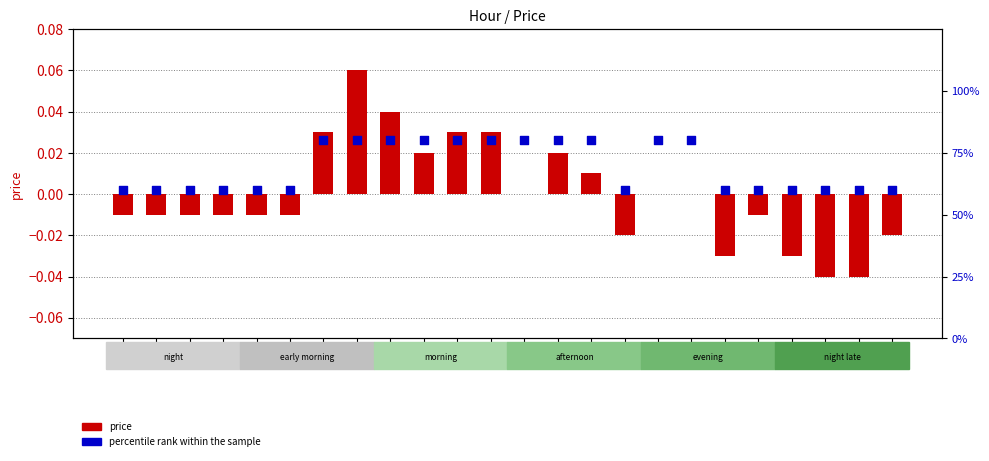

At which category is the sum across all series the highest?

7